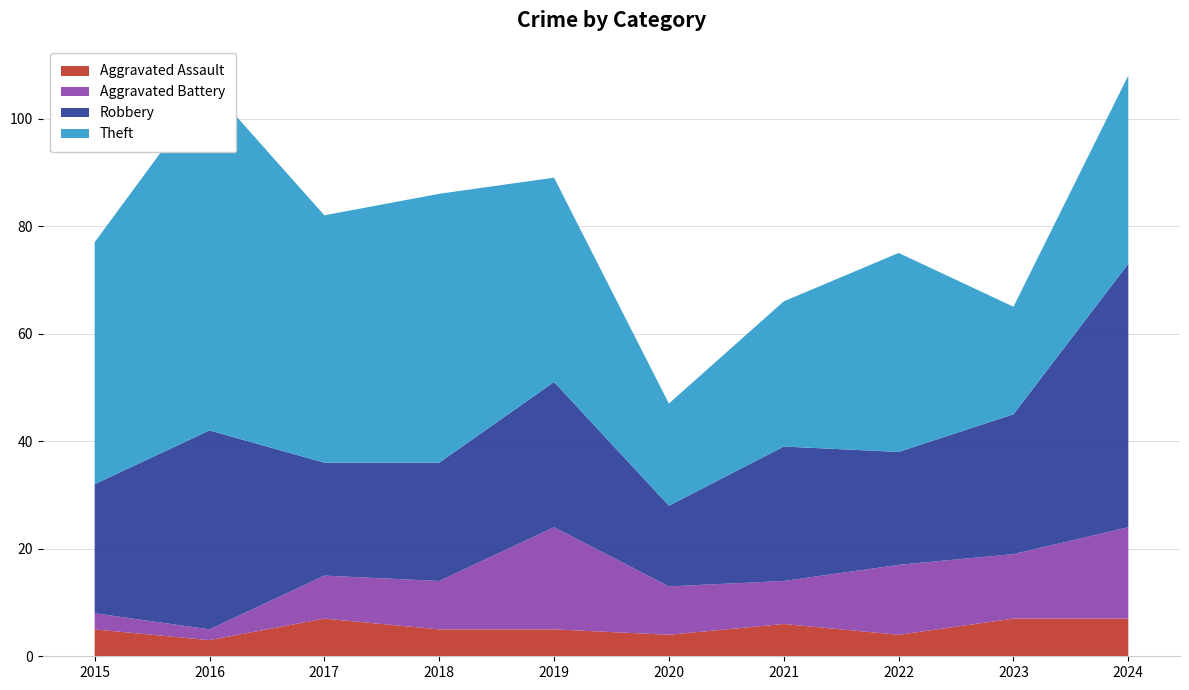

Reading left to right, transcribe all the data shown in this chart.

Aggravated Assault: 2015=5	2016=3	2017=7	2018=5	2019=5	2020=4	2021=6	2022=4	2023=7	2024=7
Aggravated Battery: 2015=3	2016=2	2017=8	2018=9	2019=19	2020=9	2021=8	2022=13	2023=12	2024=17
Robbery: 2015=24	2016=37	2017=21	2018=22	2019=27	2020=15	2021=25	2022=21	2023=26	2024=49
Theft: 2015=45	2016=64	2017=46	2018=50	2019=38	2020=19	2021=27	2022=37	2023=20	2024=35